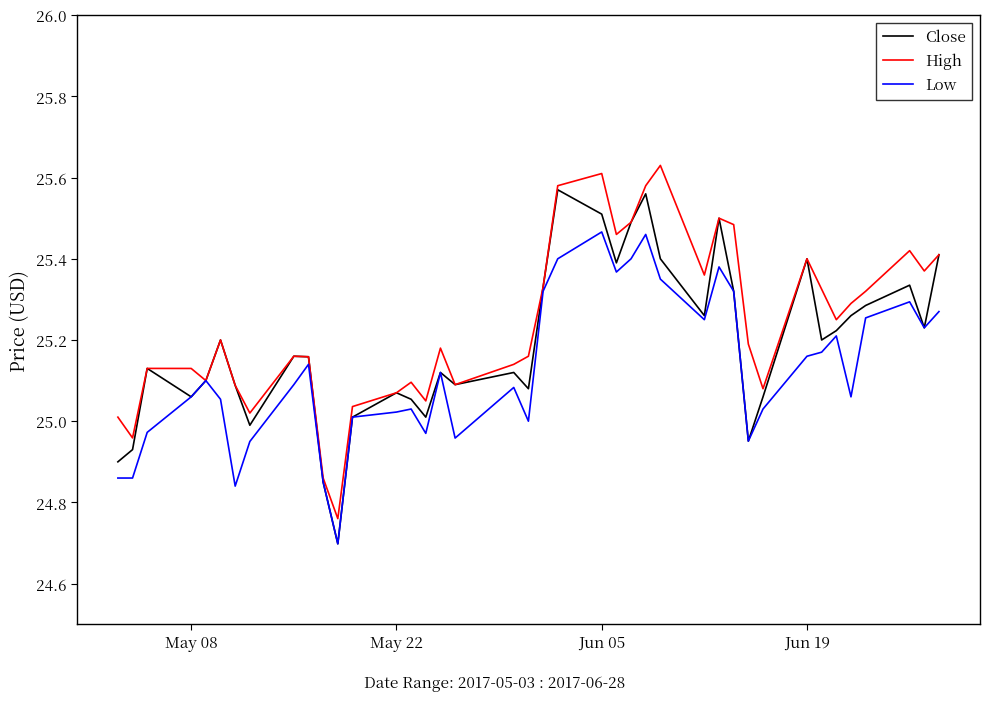

What is the minimum value for Low?

24.7